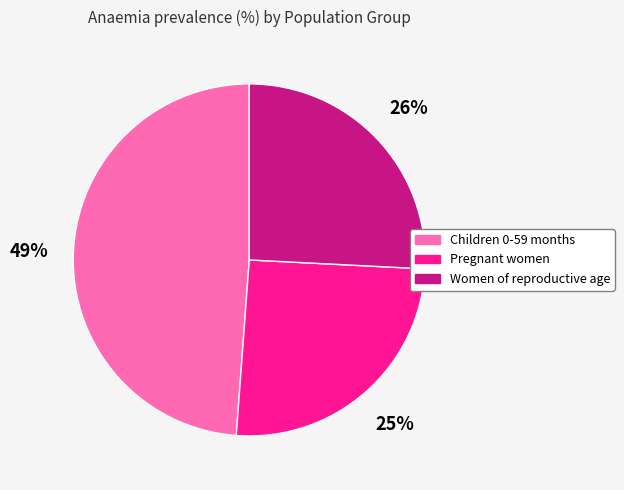

To the nearest percent, what is the combined percentage of Pregnant women and Women of reproductive age?

51%